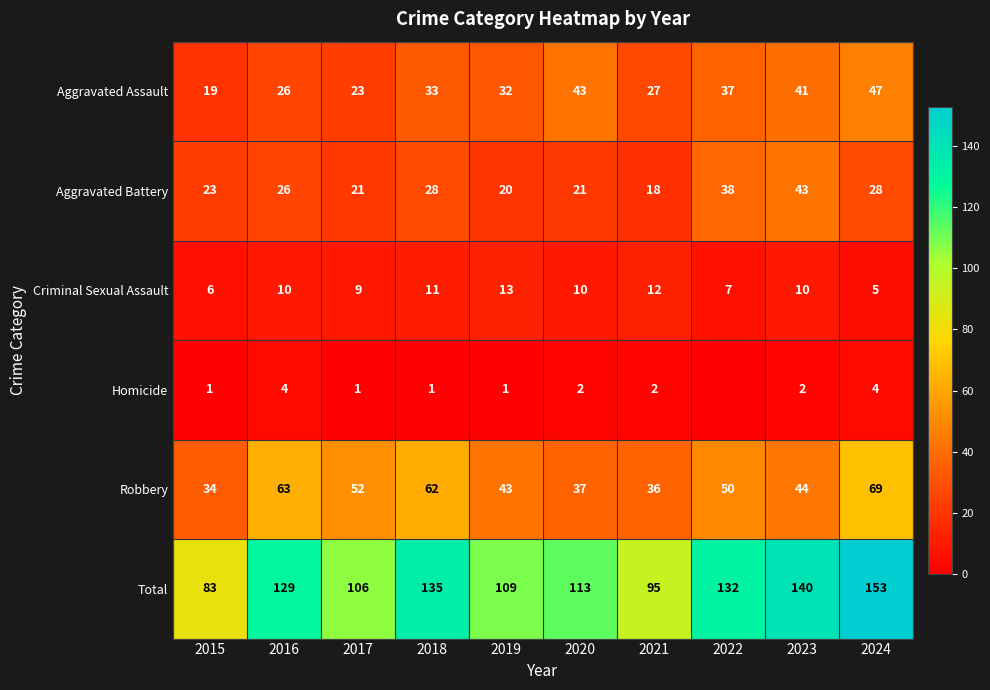

Between 2019 and 2021, which series saw the biggest shift?

Total